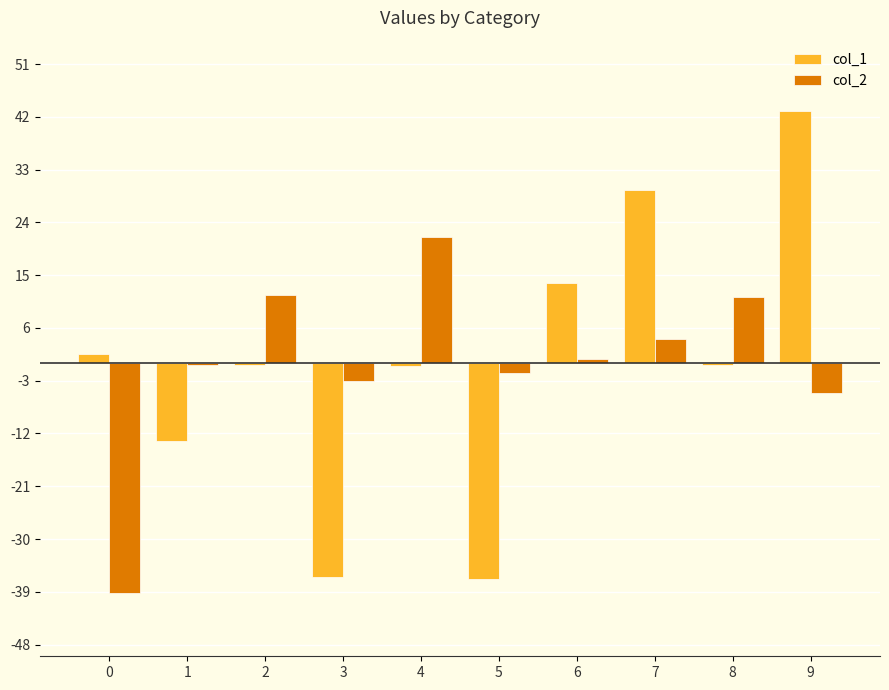

How many groups of bars are there?

10